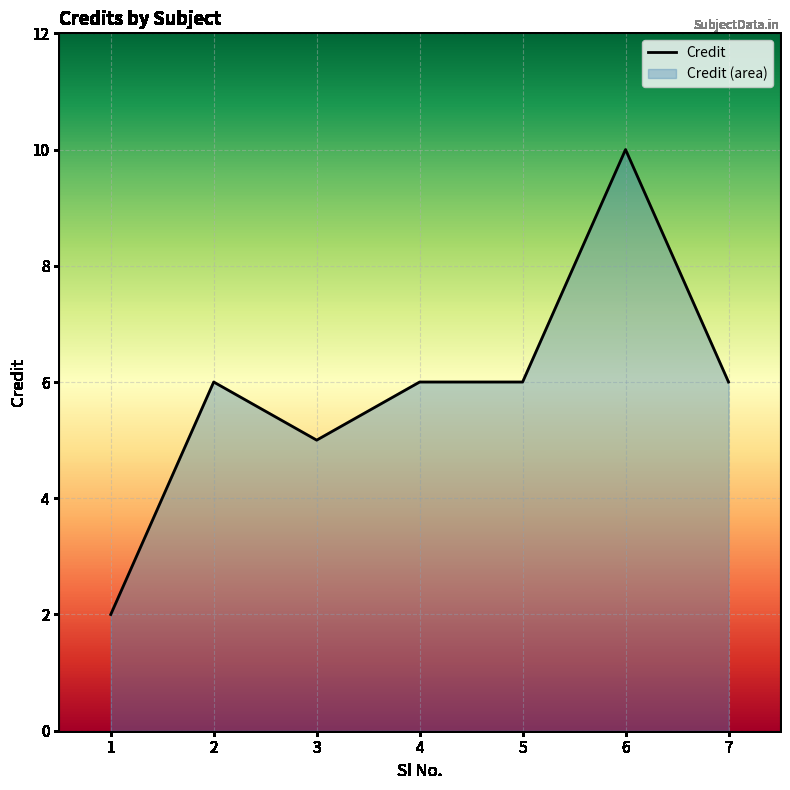

Which label corresponds to the smallest value in the chart?

1